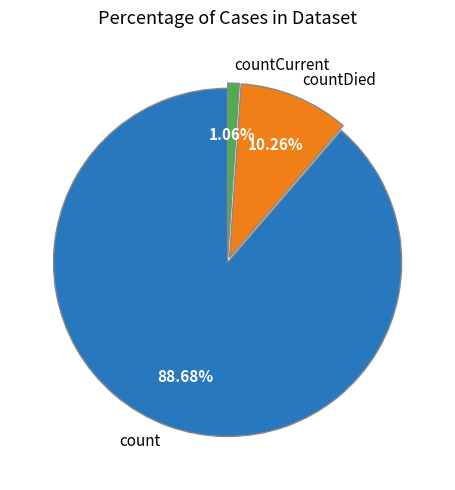

To the nearest percent, what is the average slice percentage?

33%